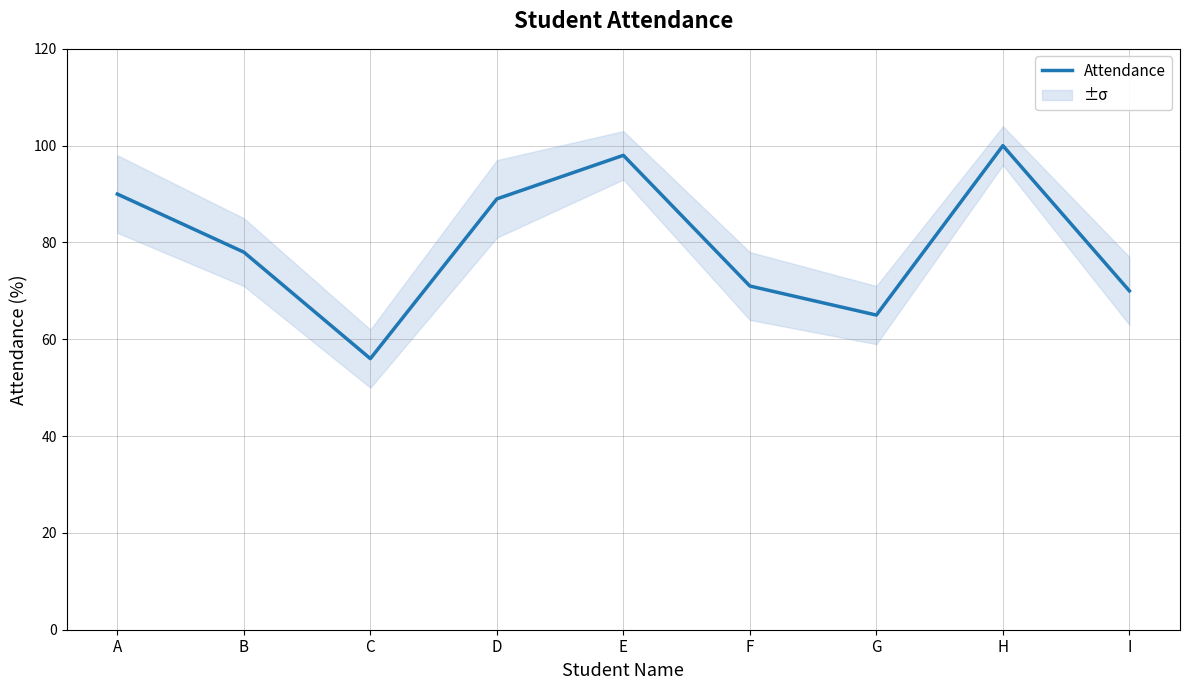

Reading right to left, what are all the values shown in this chart?

I=70	H=100	G=65	F=71	E=98	D=89	C=56	B=78	A=90